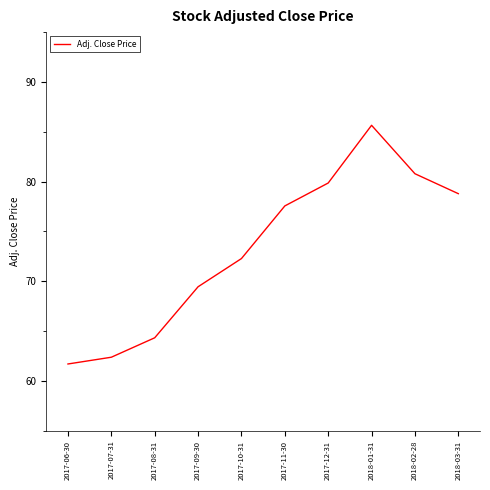

Which category has the lowest value across all series?

2017-06-30